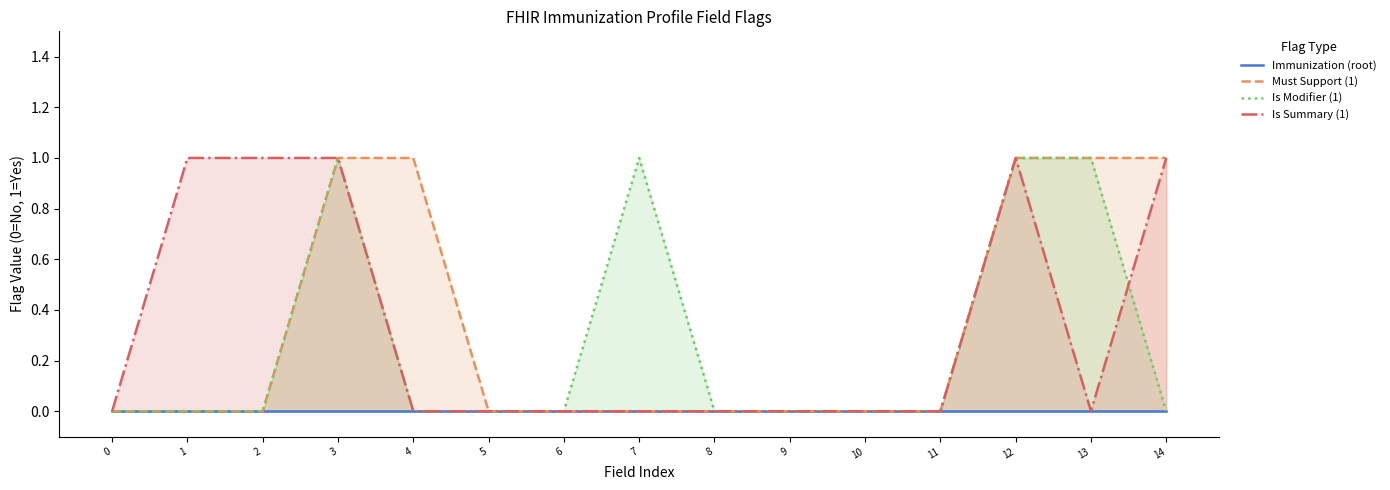

True or false: Is Summary (1) and Immunization (root) cross at least once.

False